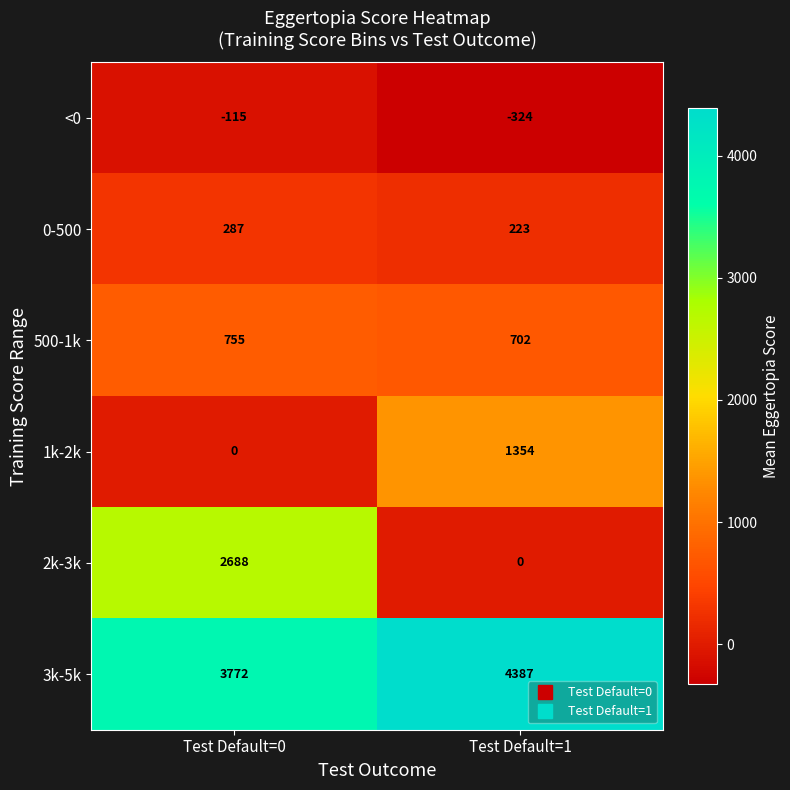

At how many categories does at least one series exceed 4200?

1